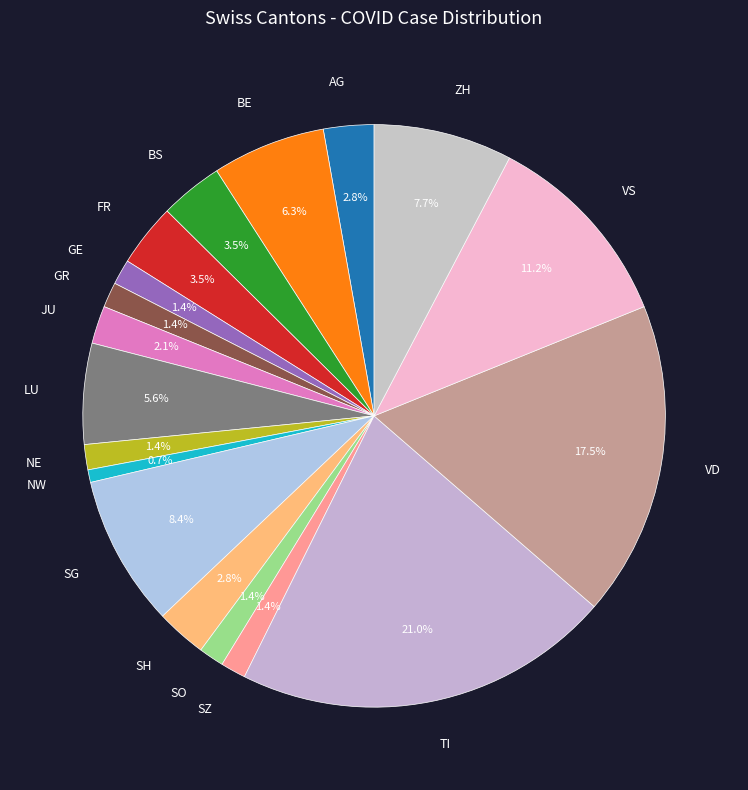

What percentage do TI and BE together represent?

27.3%